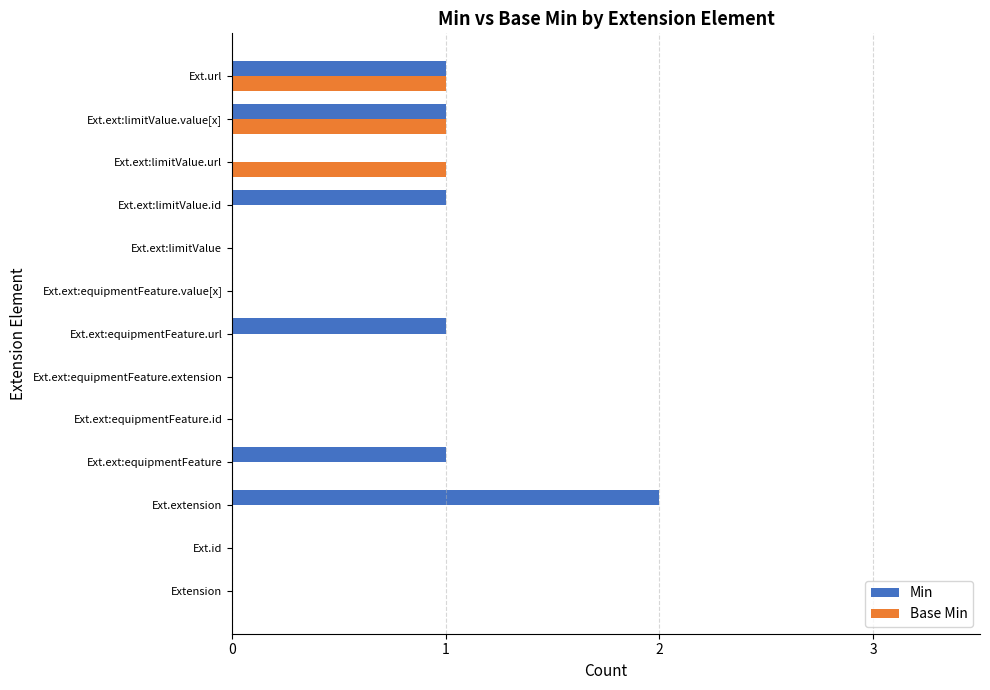

Which series changed the most between Ext.ext:equipmentFeature.url and Ext.ext:limitValue.value[x]?

Base Min